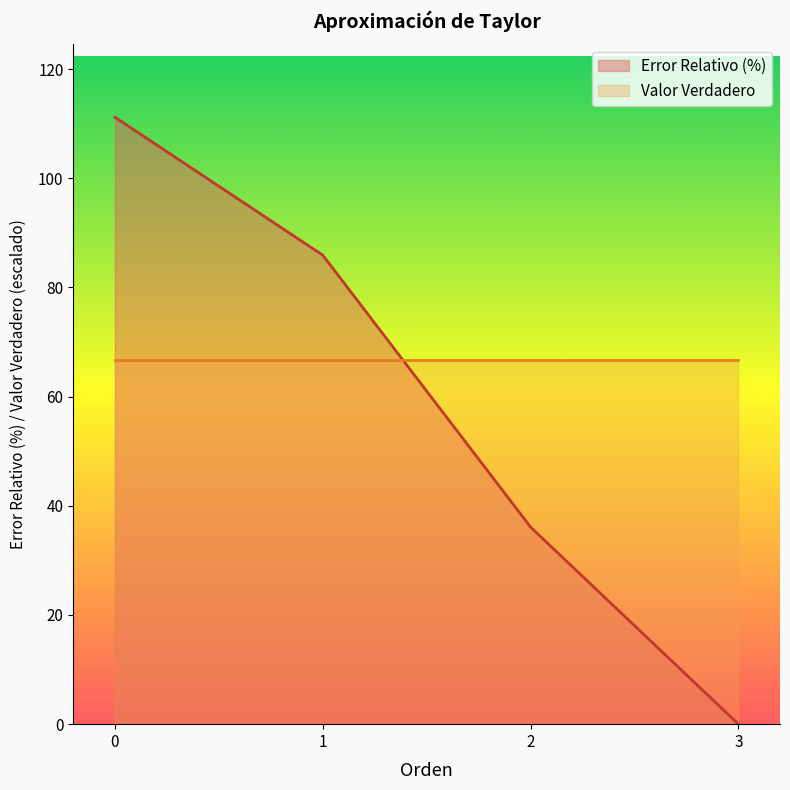

What is the value of the 2nd point from the left?

85.9